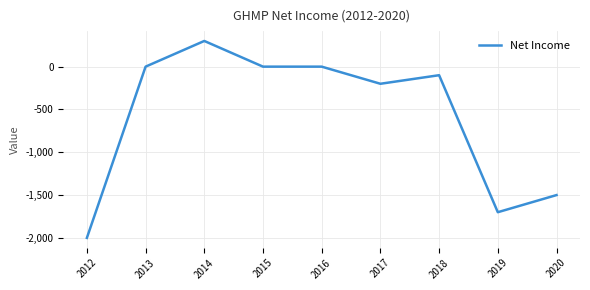

How many distinct data groups are displayed?

1